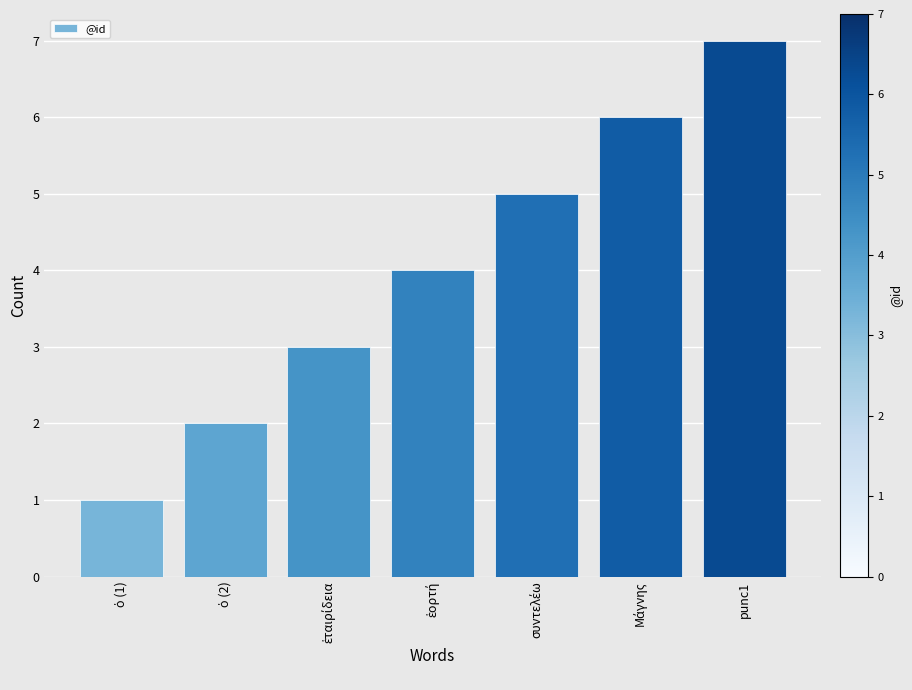

What is the label of the 1st bar from the right?

punc1